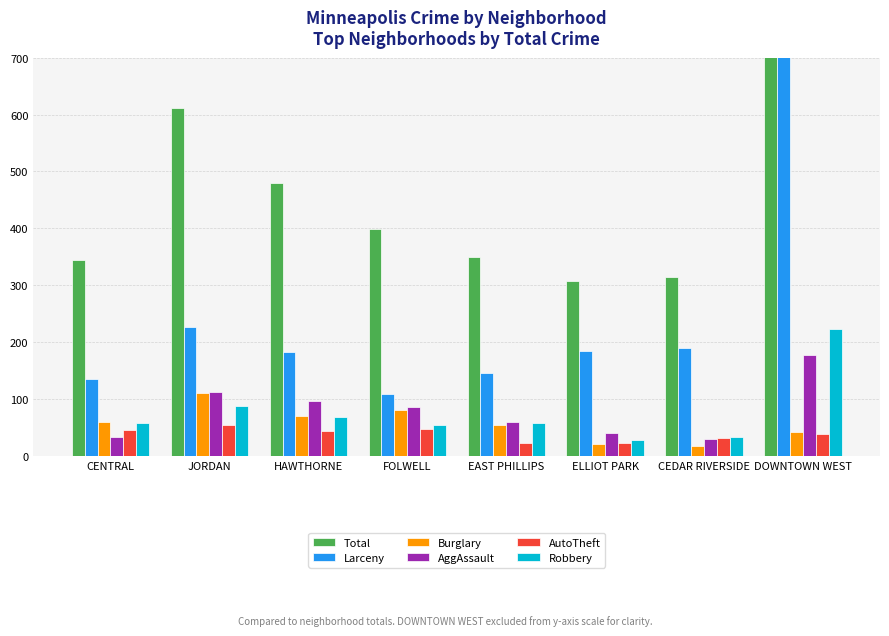

What is the total value across all series at HAWTHORNE?

939